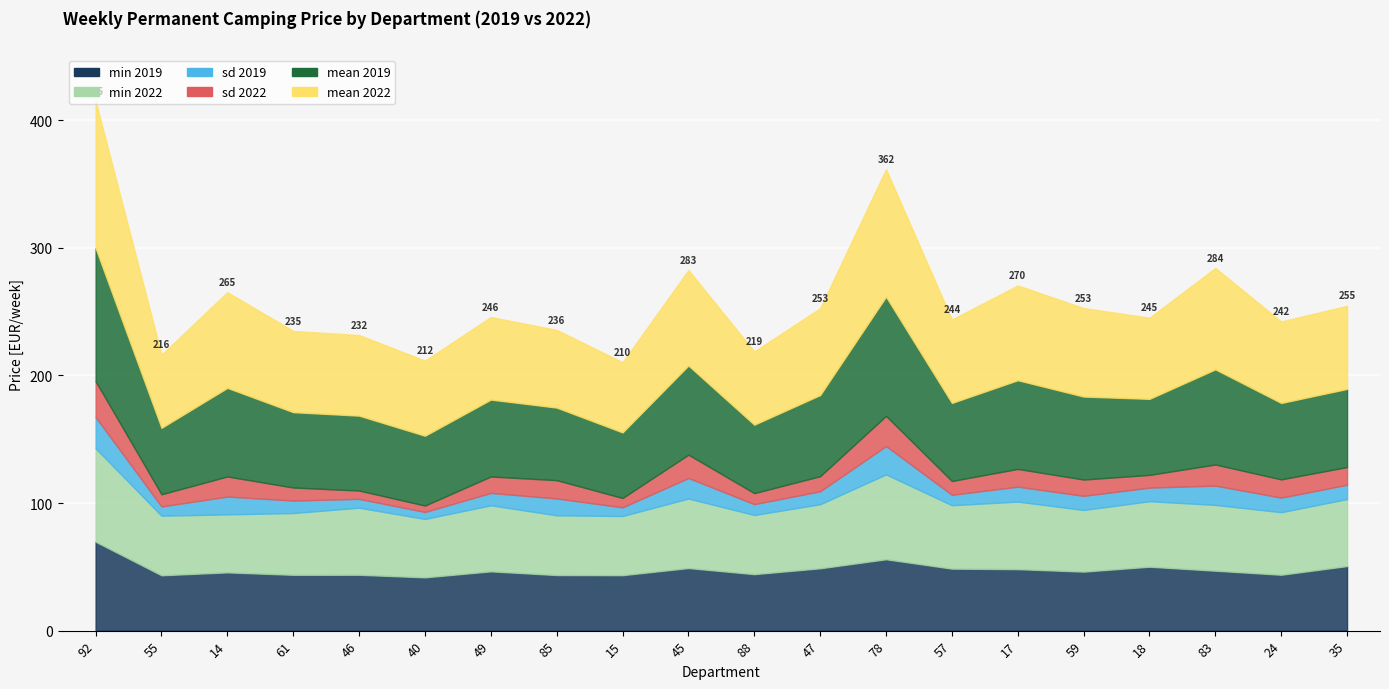

How many categories are shown in the chart?

20